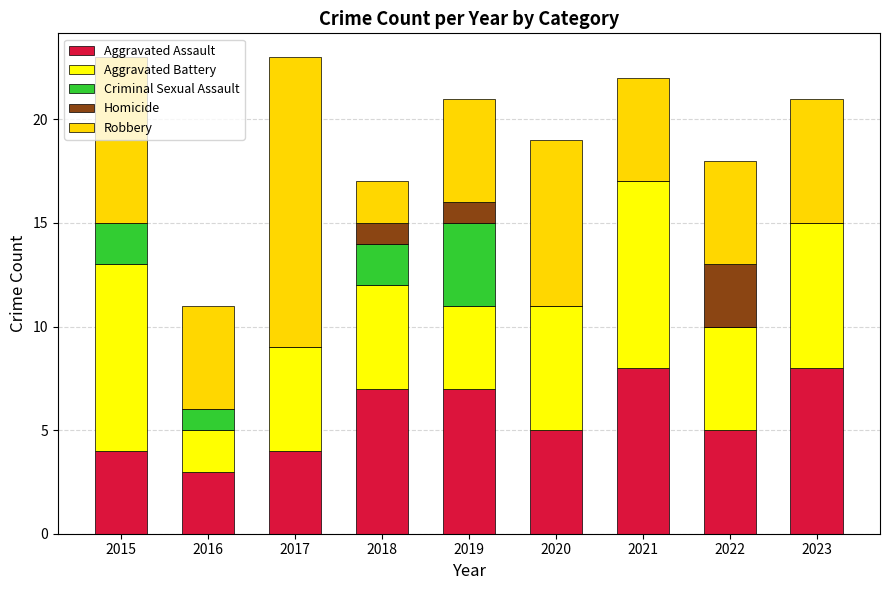

What is the sum of all Aggravated Assault values?

51